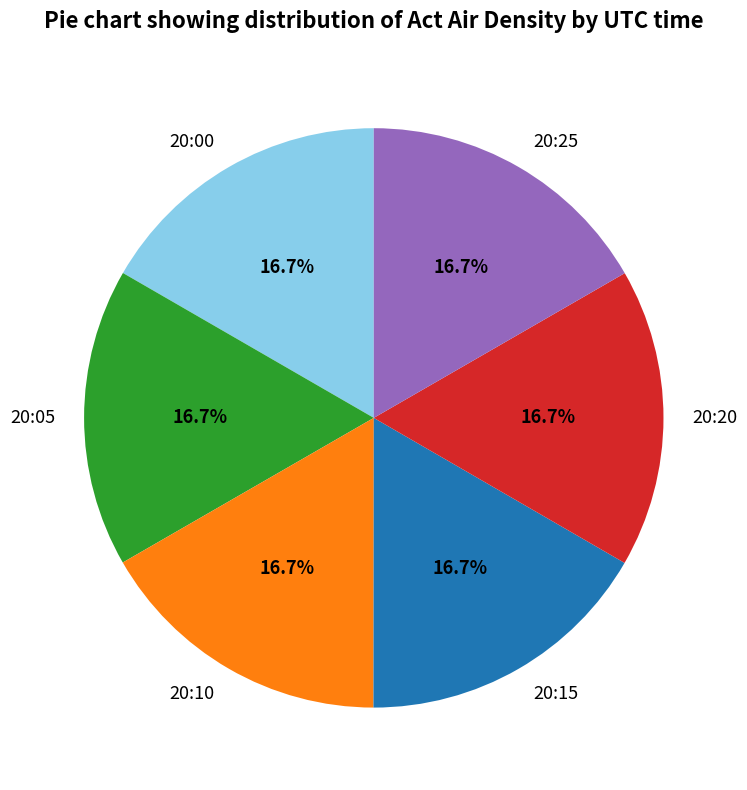

What is the ratio of the value at 20:10 to the value at 20:05?

1.0